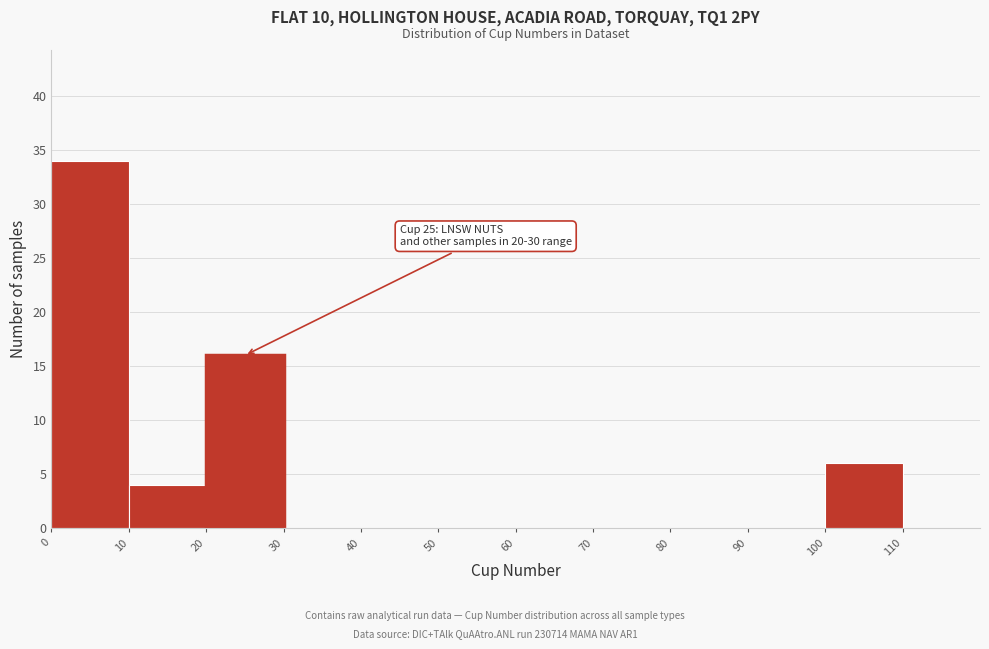

Over which range of the x-axis is the bar tallest?

0 to 10